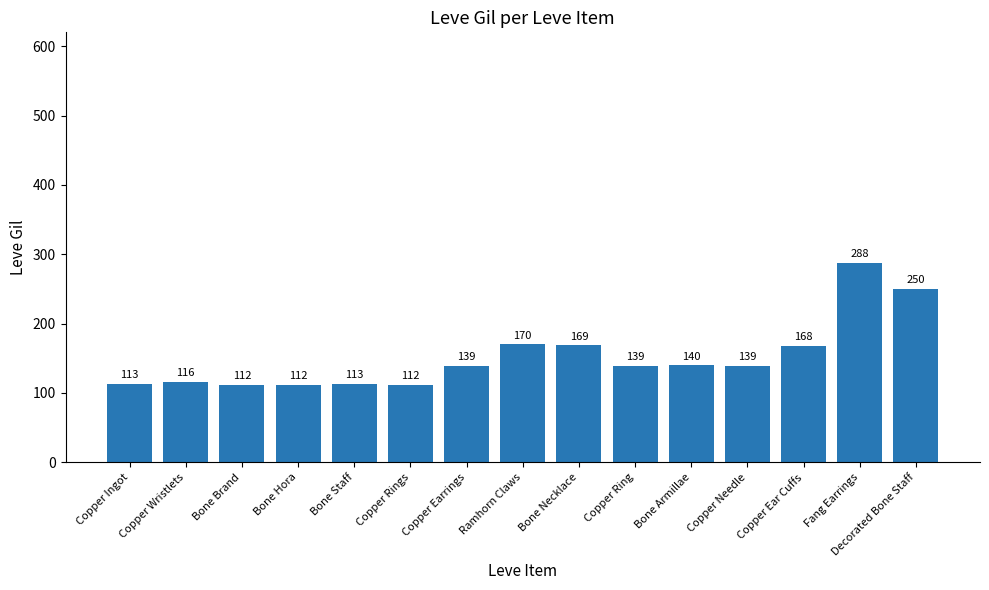

What is the difference between the second highest and second lowest values?

138